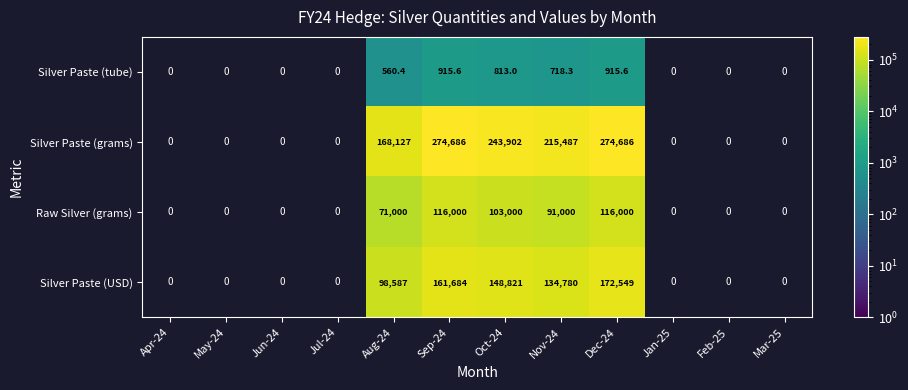

The Silver Paste (grams) series shows 296772.6 at Aug-24. True or false?

False